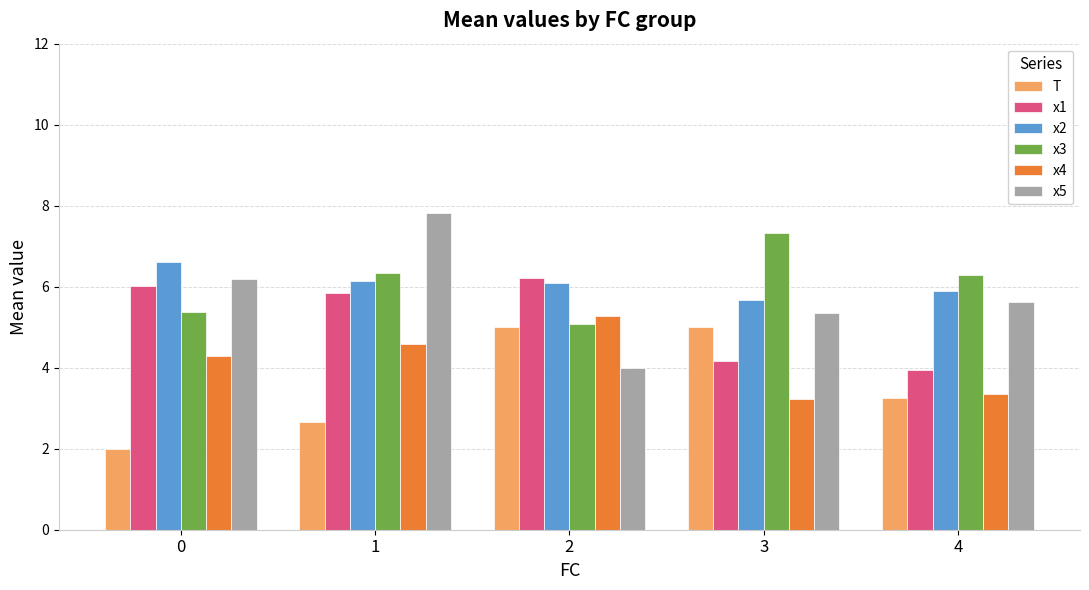

What is the lowest value of the T series?

2.0